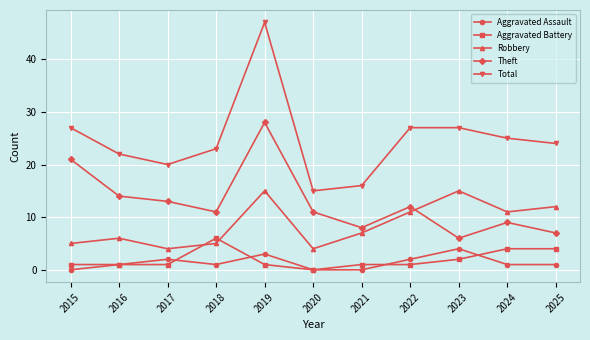

True or false: Robbery has more than 0 points higher than both neighbors.

True